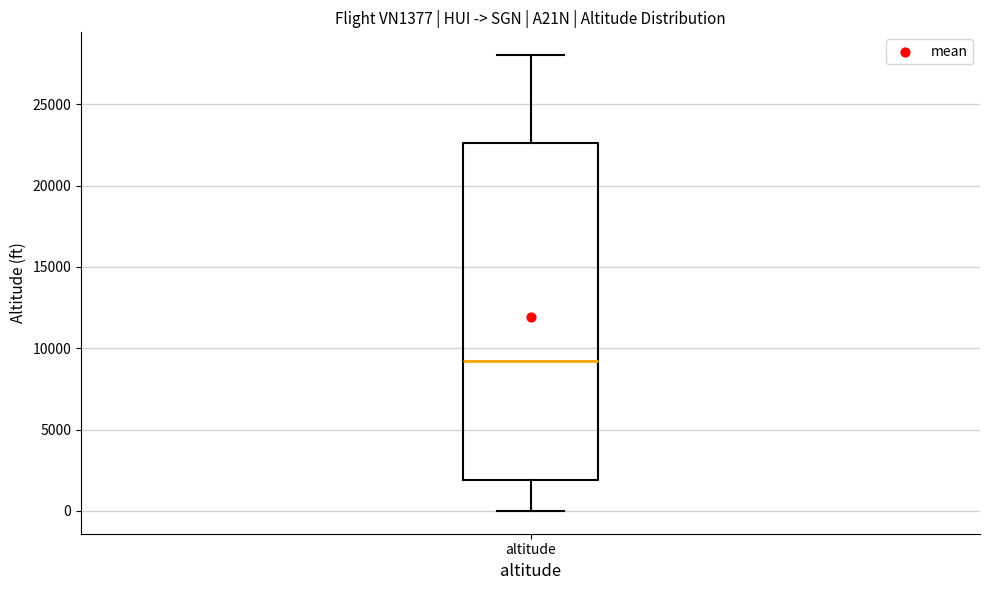

Read this box plot against the y-axis: the position of the median line, the range covered by the box, and the ends of both whiskers. The values are not printed on the chart, so give them approximately, as read against the axis.

median 9000, box 2000 to 22500, whiskers 0 to 28000